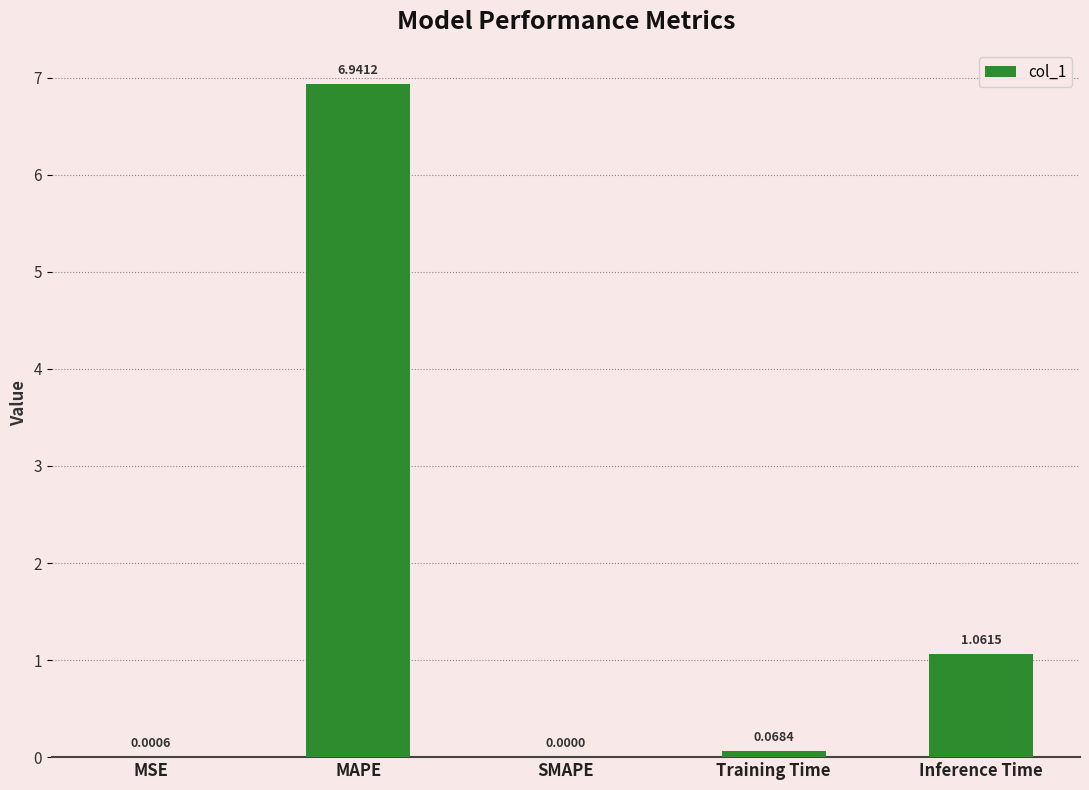

What is the change in value from MSE to MAPE?

+6.9